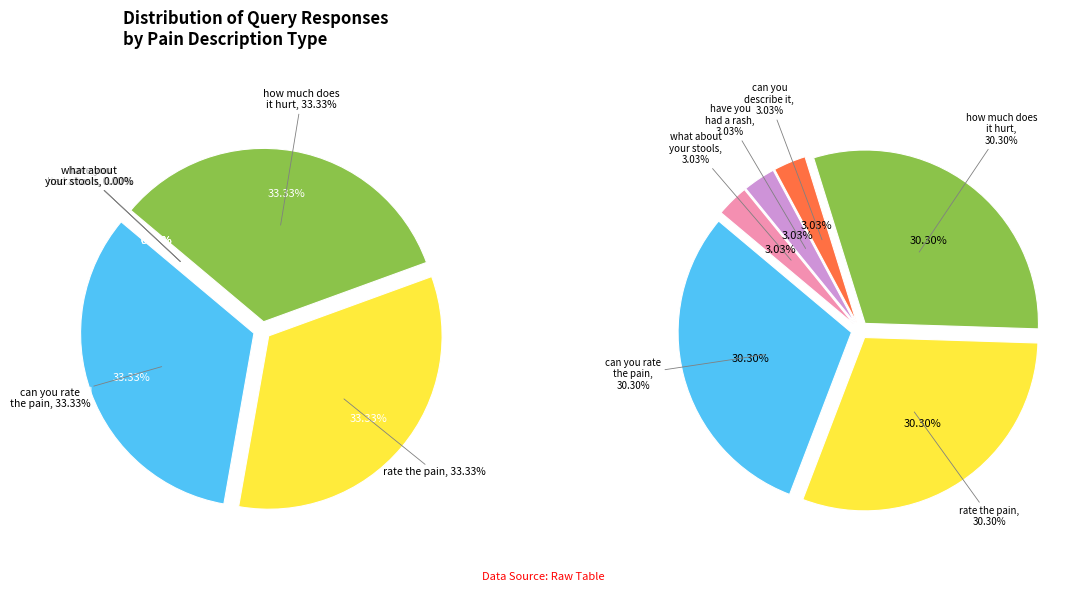

Rank the categories by value from highest to lowest.

can you rate the pain, rate the pain, how much does it hurt on a scale of one, can you describe it, have you had a rash, what about your stools